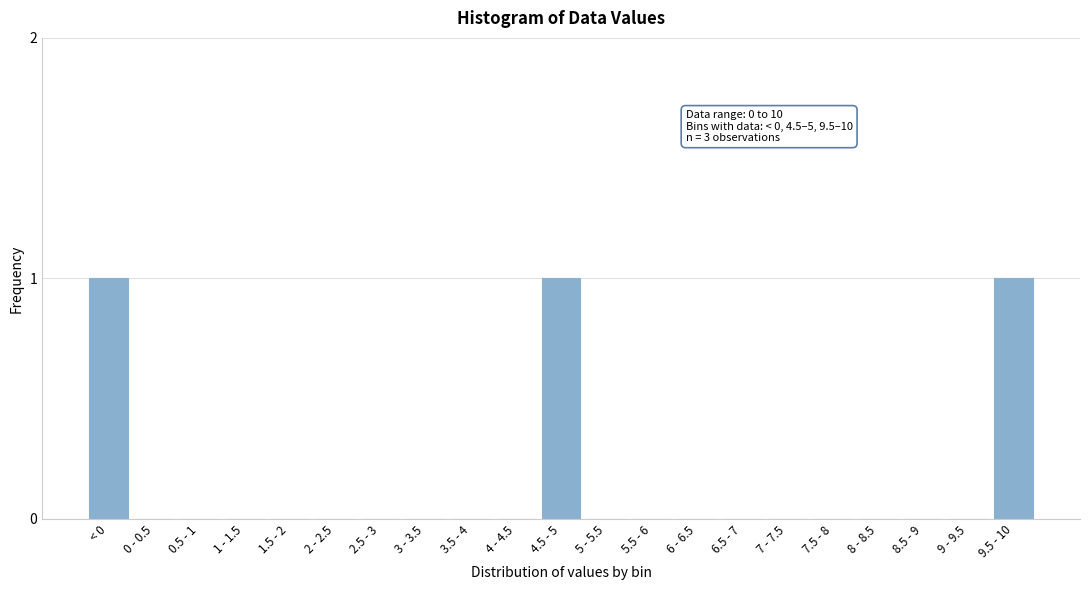

Reading left to right, extract all data points from this chart.

< 0=1	0 - 0.5=0	0.5 - 1=0	1 - 1.5=0	1.5 - 2=0	2 - 2.5=0	2.5 - 3=0	3 - 3.5=0	3.5 - 4=0	4 - 4.5=0	4.5 - 5=1	5 - 5.5=0	5.5 - 6=0	6 - 6.5=0	6.5 - 7=0	7 - 7.5=0	7.5 - 8=0	8 - 8.5=0	8.5 - 9=0	9 - 9.5=0	9.5 - 10=1